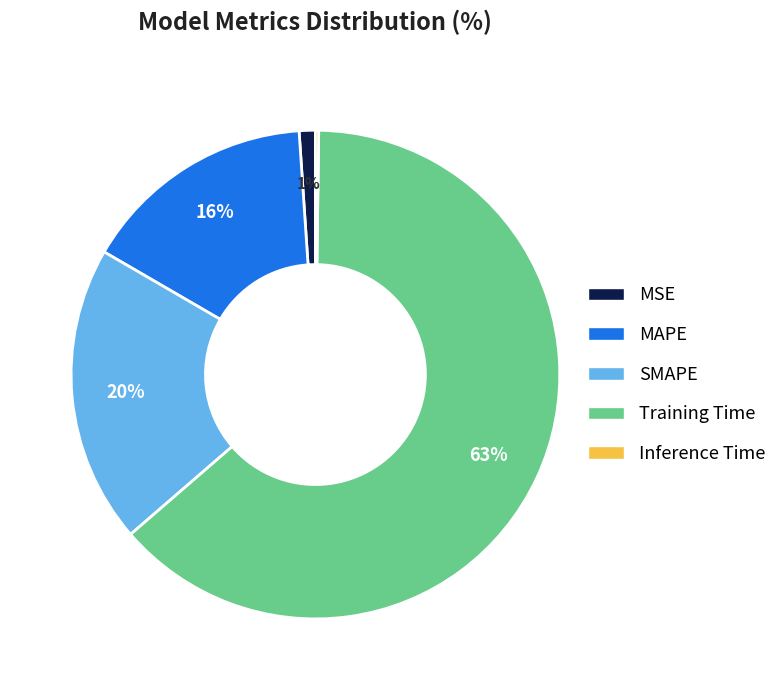

Is there any slice that represents more than half of the pie?

Yes